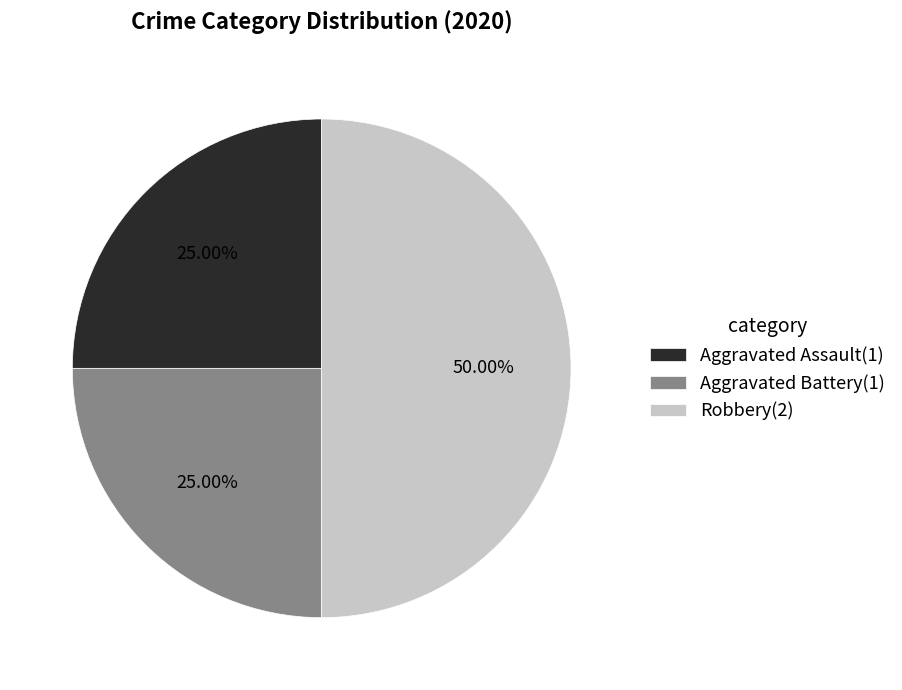

Does Aggravated Assault(1) account for over 50% of the chart?

No